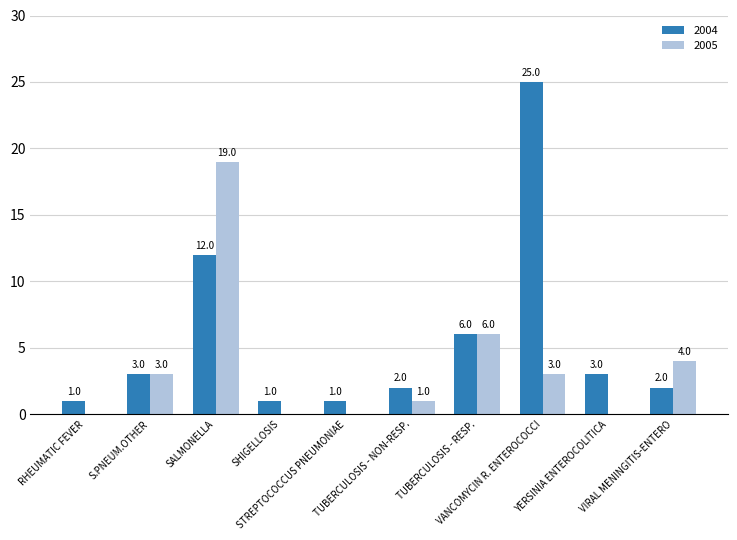

Reading left to right, what are all the values shown in this chart?

2004: 1	3	12	1	1	2	6	25	3	2
2005: 0	3	19	0	0	1	6	3	0	4